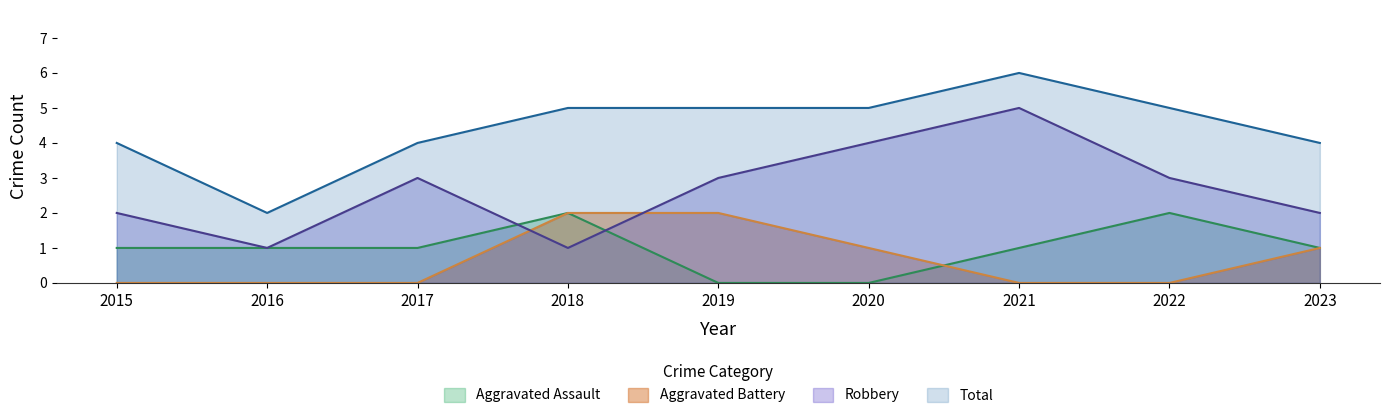

How many values in the Total series are below 5?

4